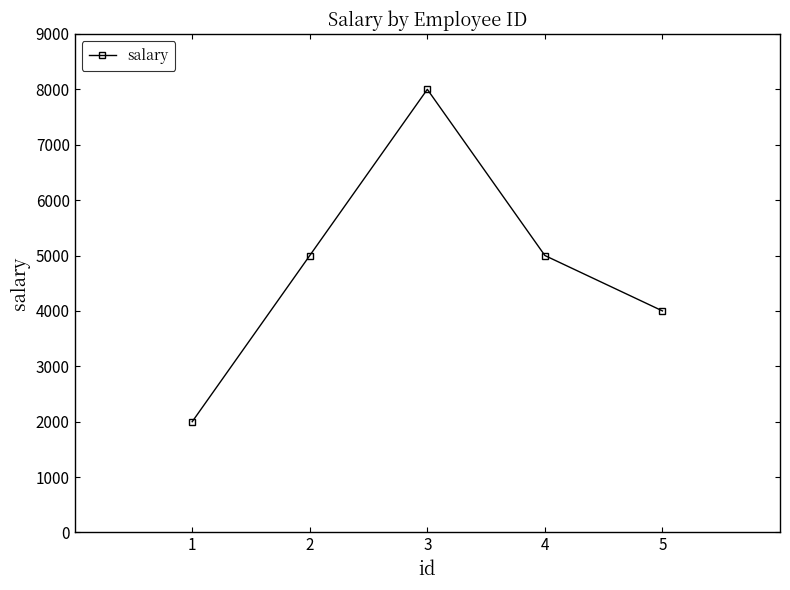

True or false: there are more than 1 points higher than both neighbors.

False